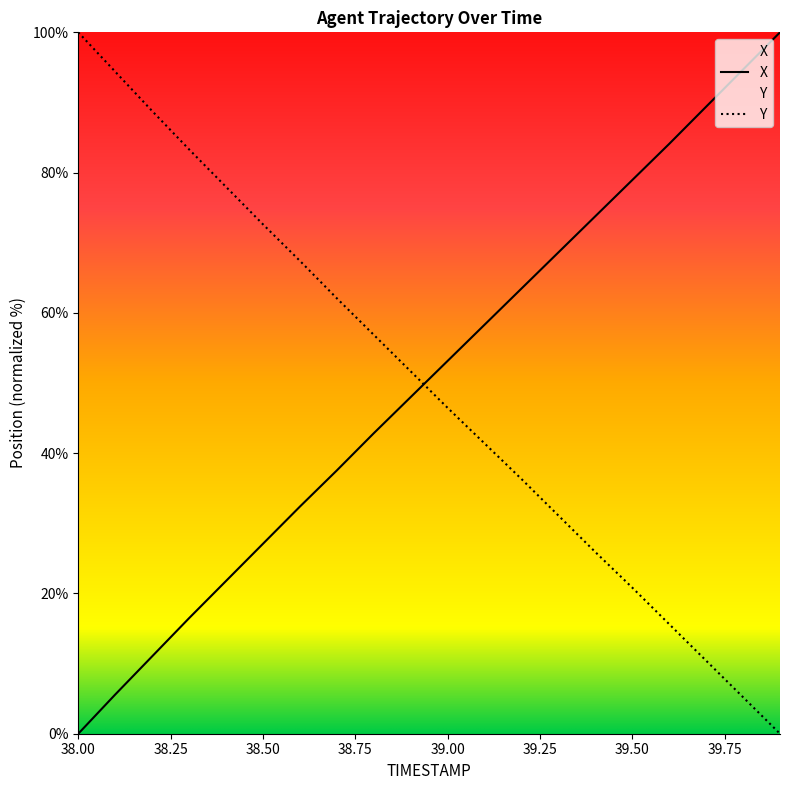

Read the X value at 39.1.

58.3